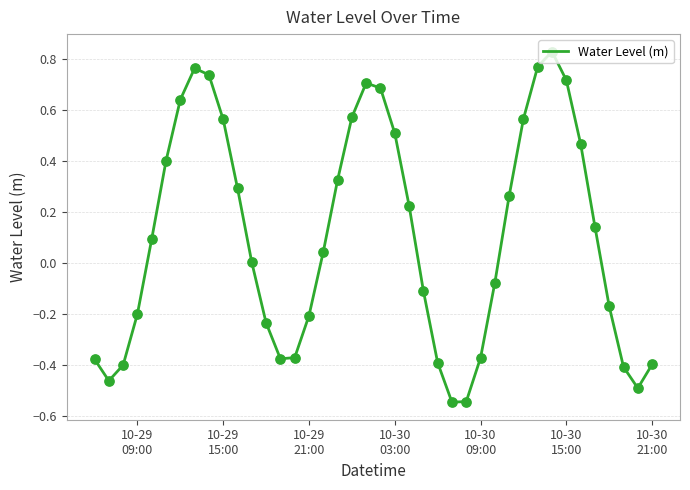

What is the difference between the maximum and minimum values?

1.4